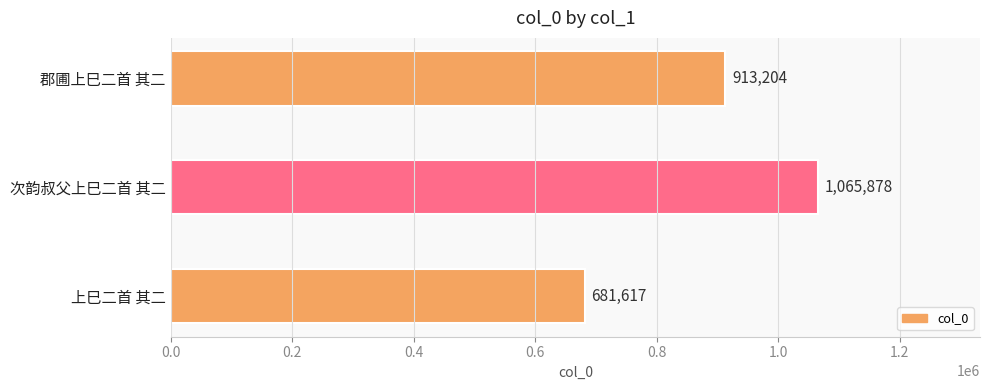

The value at 郡圃上巳二首 其二 is 618881. True or false?

False